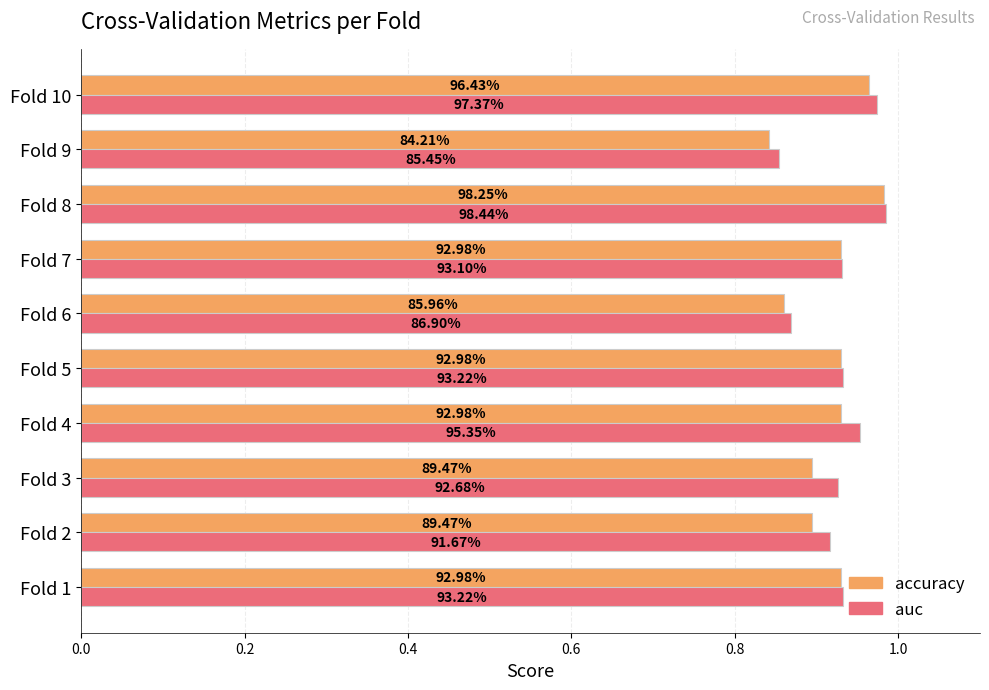

What are all the series names shown in the legend?

accuracy, auc